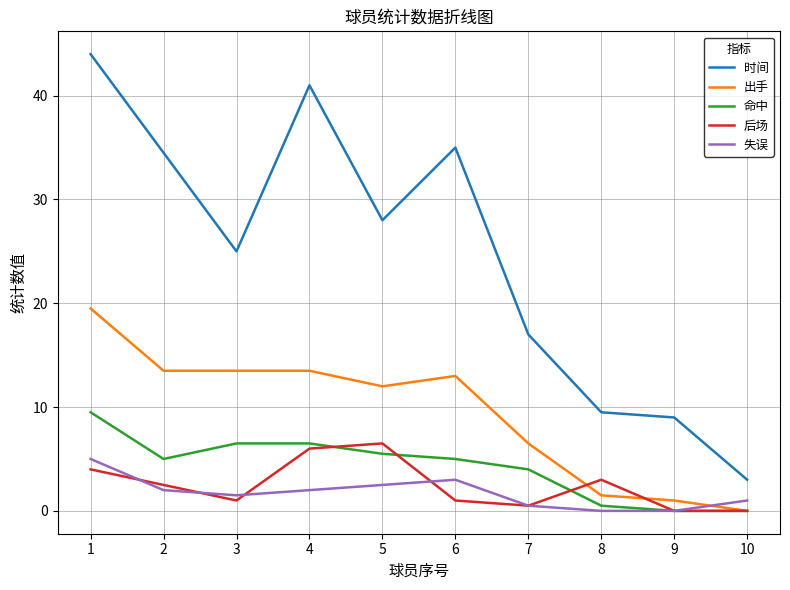

Which series has the largest total across all categories?

时间